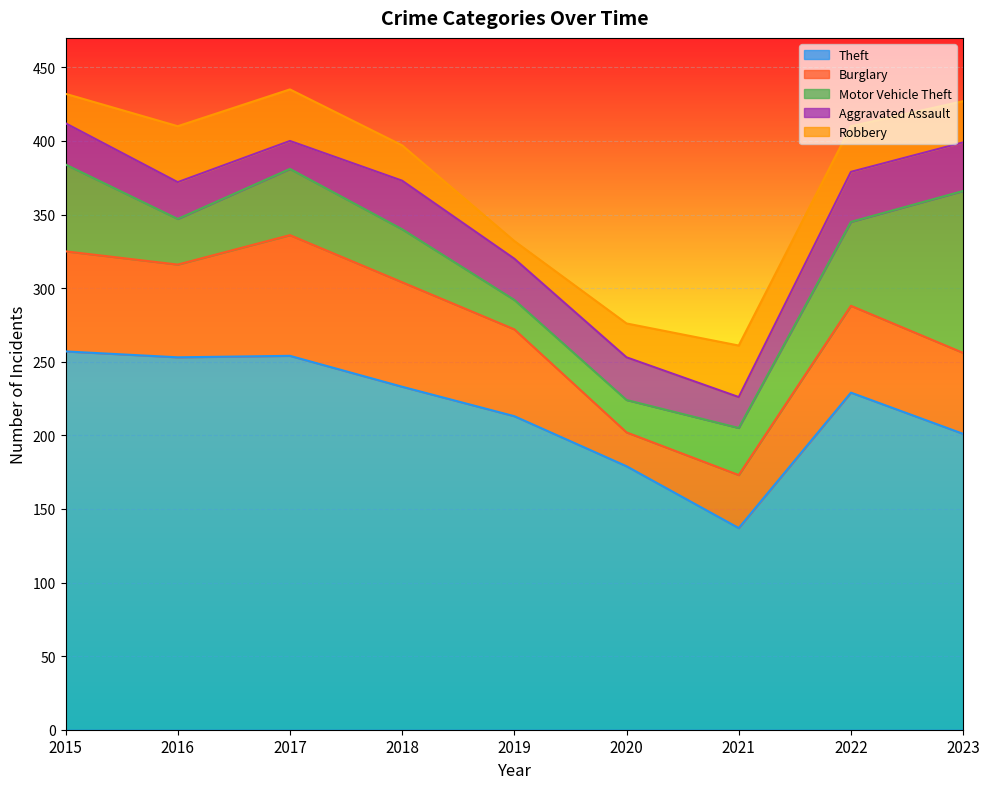

At which label does Theft reach its minimum?

2021